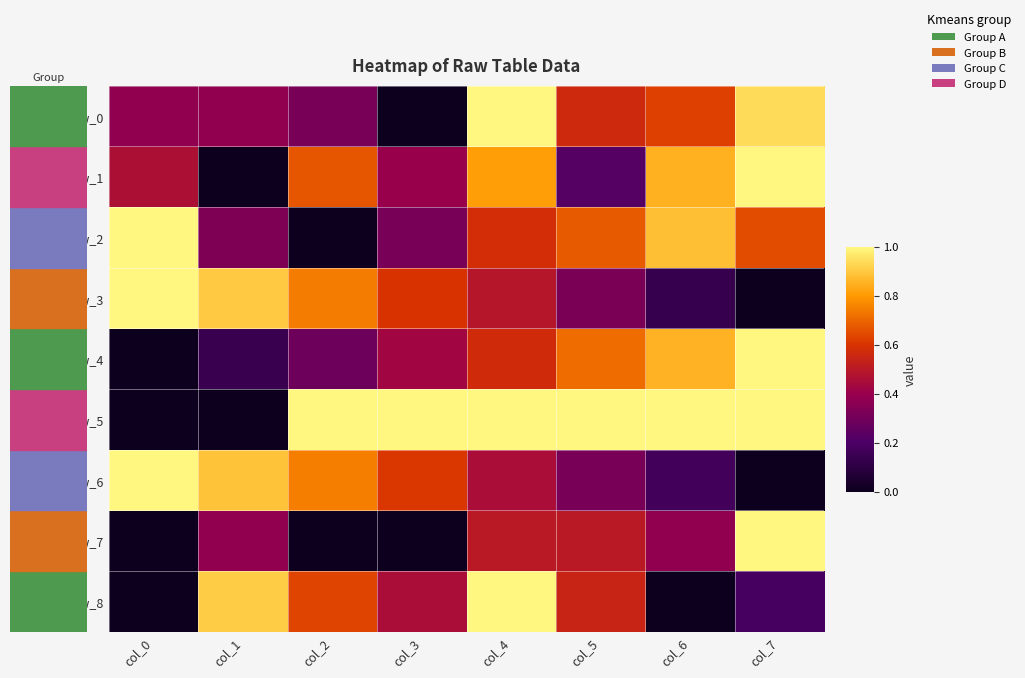

What is the sum of the row_7 values at col_4 and col_3?

0.5